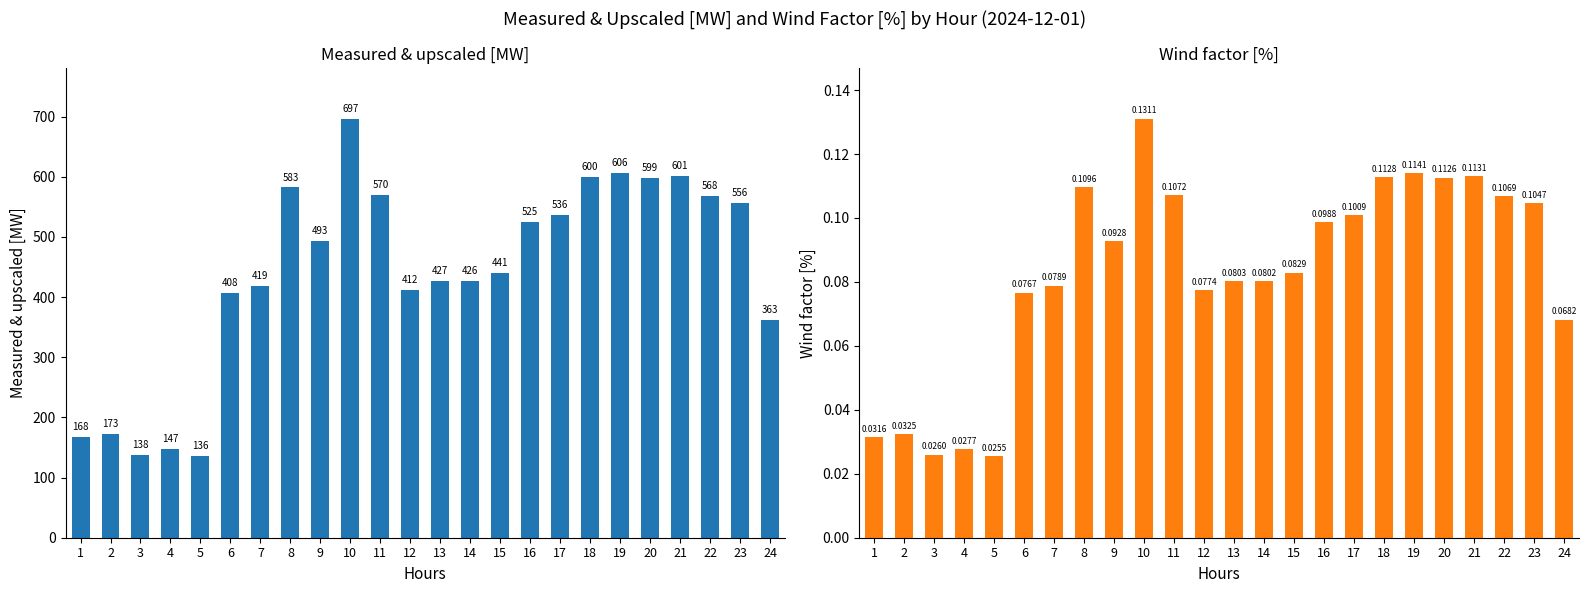

What is the spread (max minus min) of values at 19?

606.3